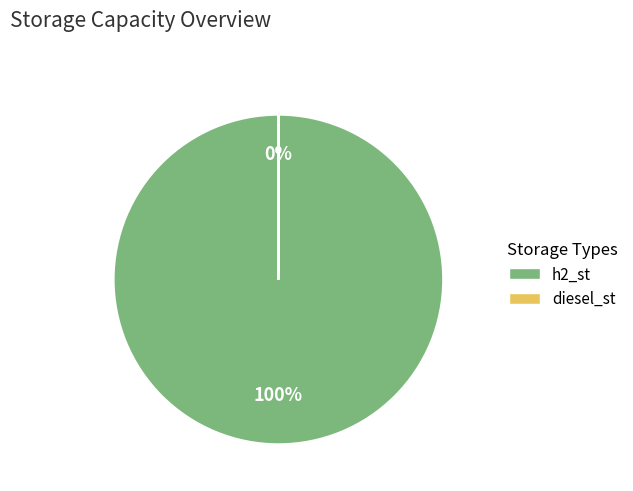

Is diesel_st the majority of the pie?

No